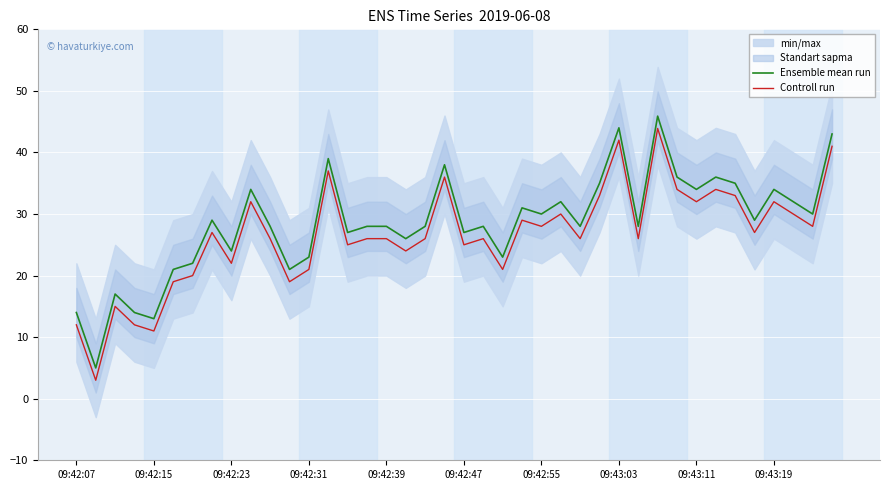

Which series has the largest total across all categories?

Ensemble mean run